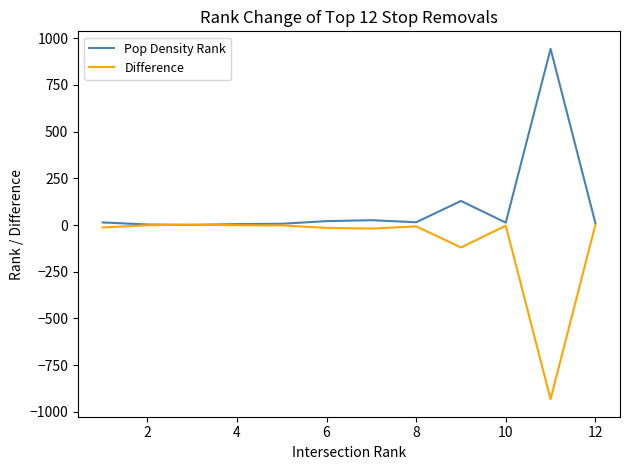

Rank the series by their maximum value, from lowest to highest.

Difference, Pop Density Rank